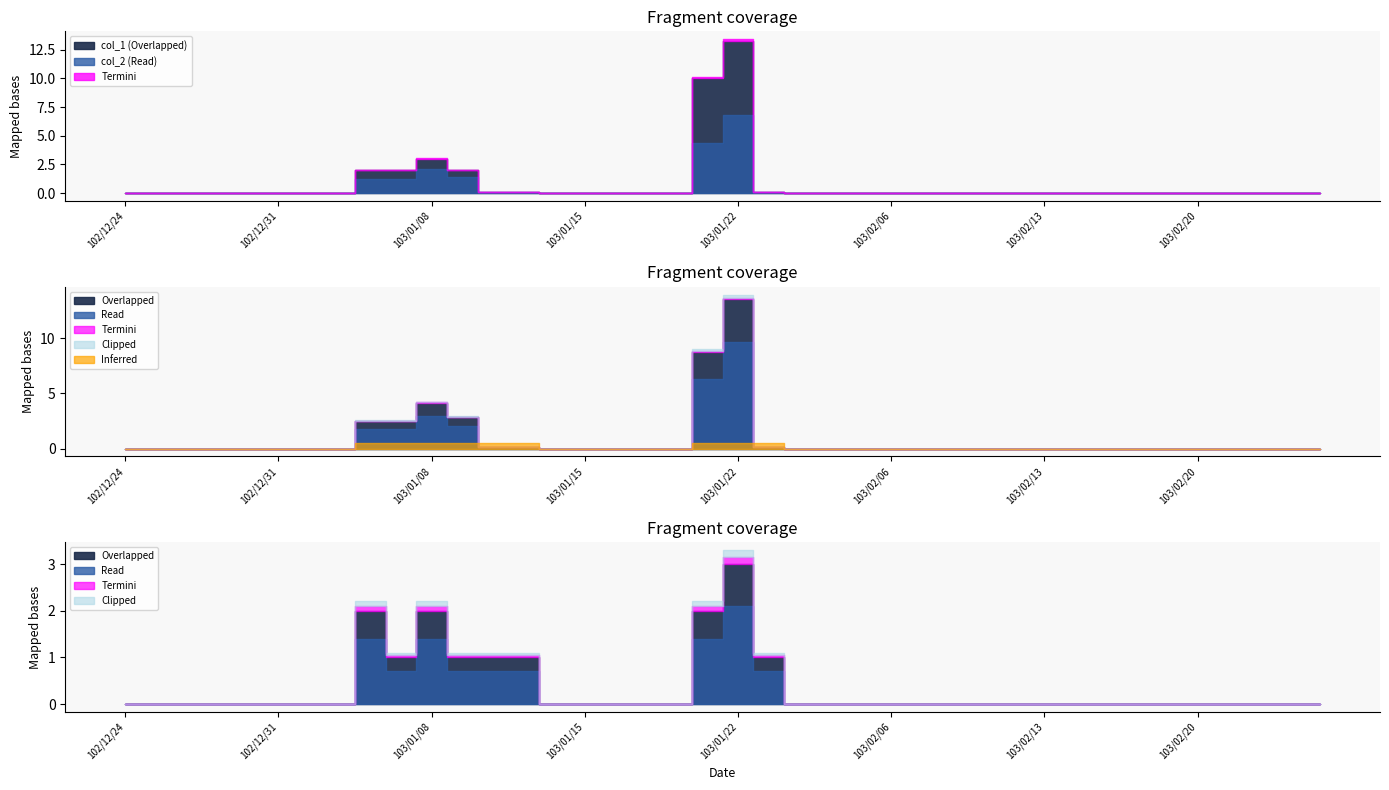

Which series has the widest spread of values?

col_1